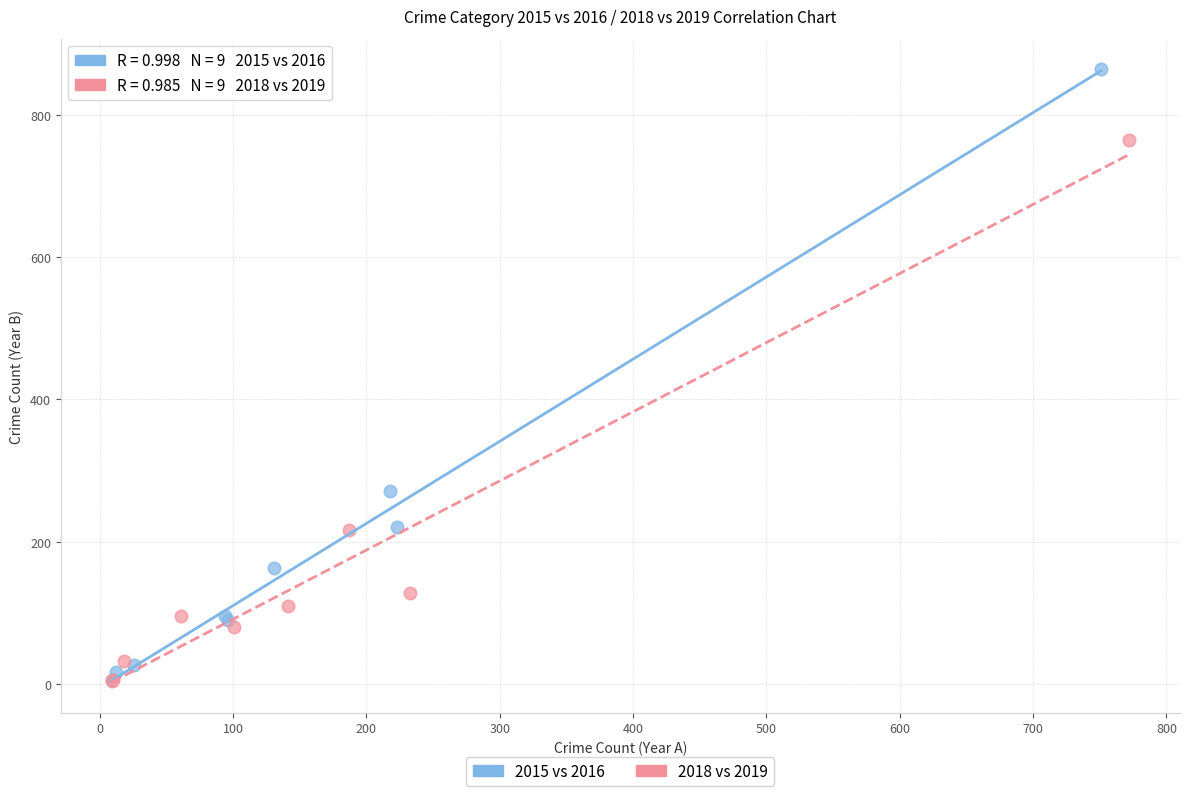

What are all the series names shown in the legend?

2015 vs 2016, 2018 vs 2019